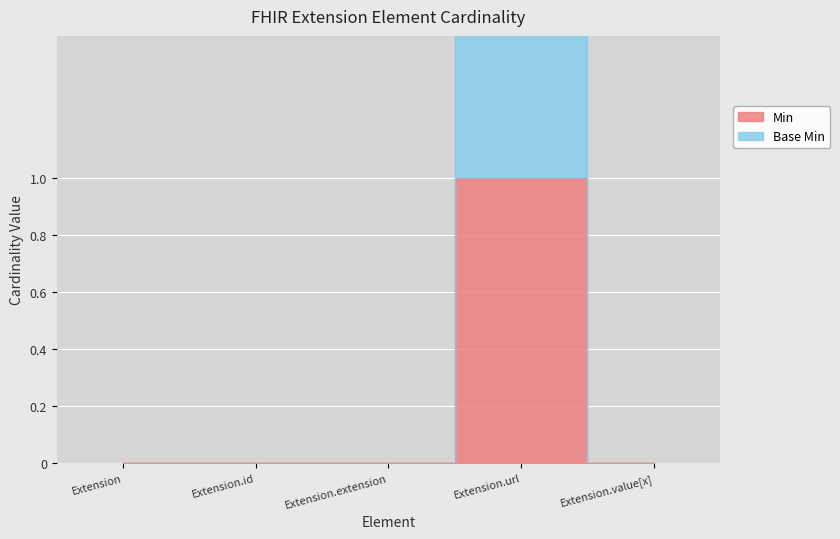

The value of Base Min at Extension is 0. True or false?

True